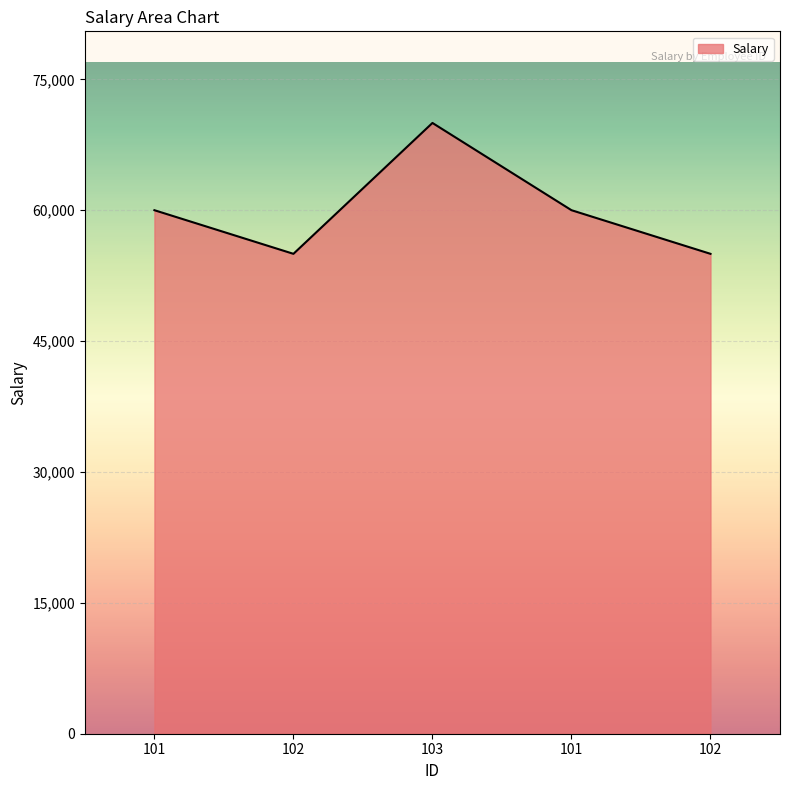

Rank the categories by value from lowest to highest.

102, 102, 101, 101, 103